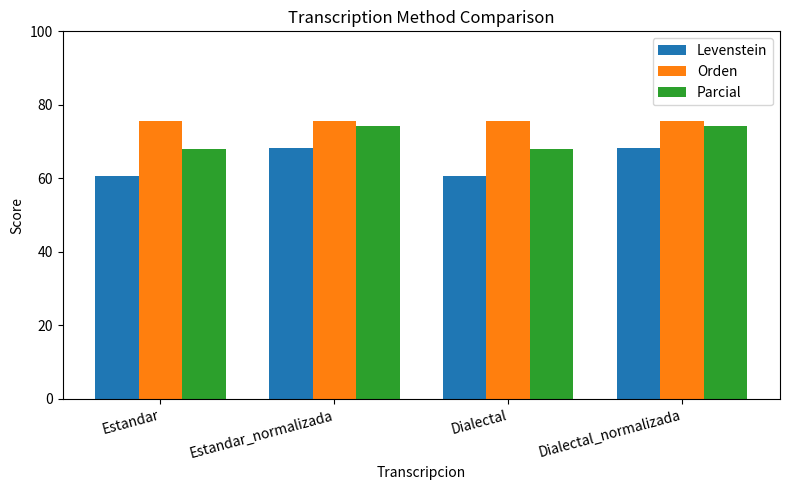

What is the approximate value of Parcial at Dialectal_normalizada?

74.3